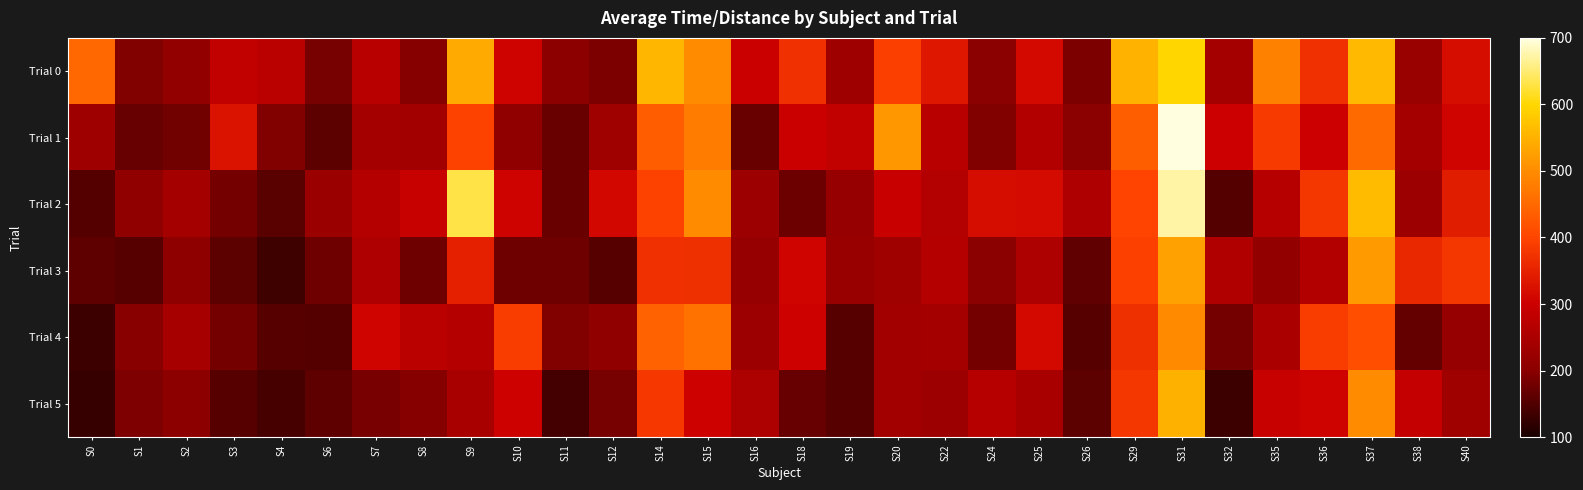

What is the smallest value displayed?

127.9